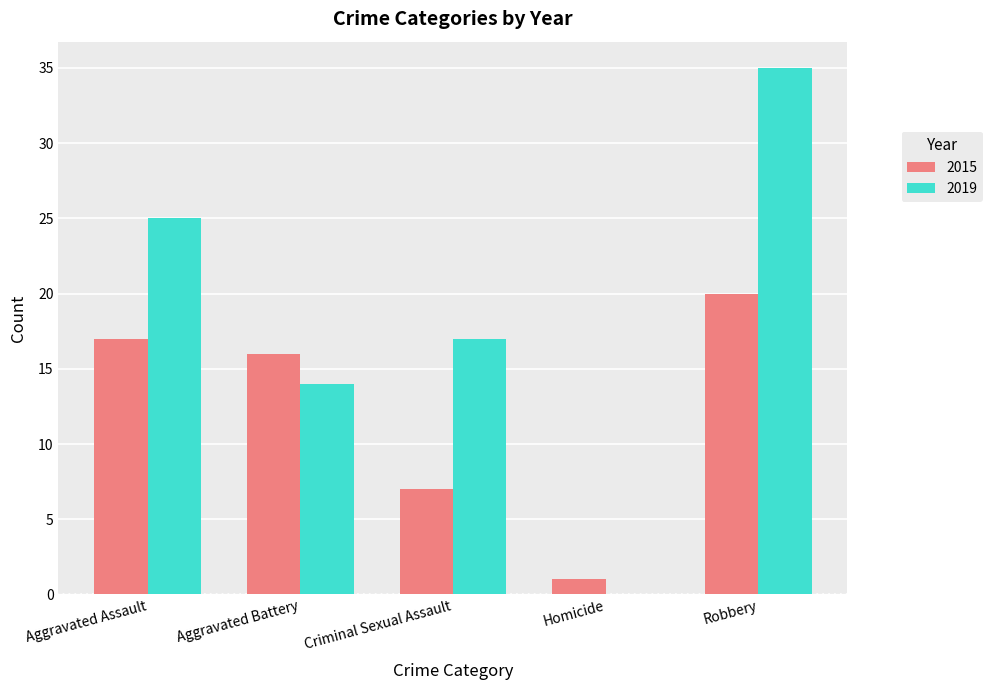

Which series changed the most between Criminal Sexual Assault and Robbery?

2019